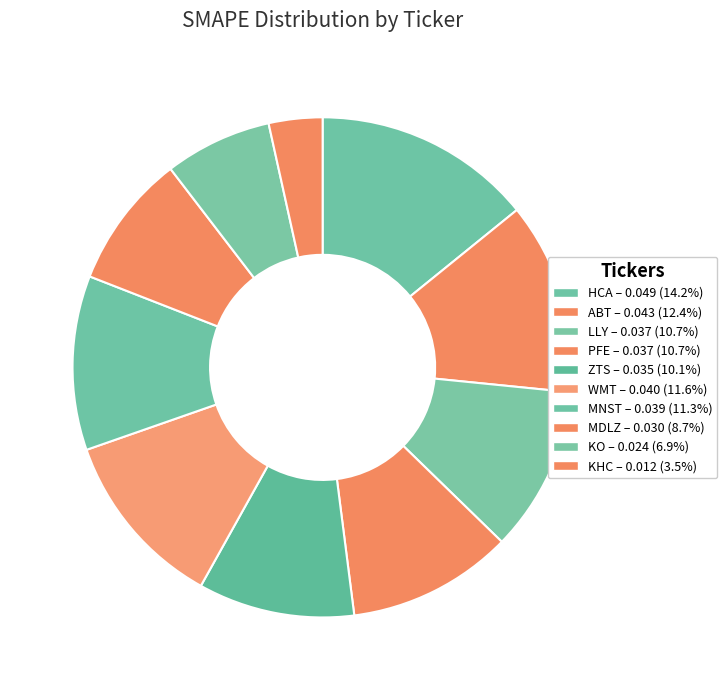

To the nearest percent, what is the difference between the largest and smallest slice percentages?

11%